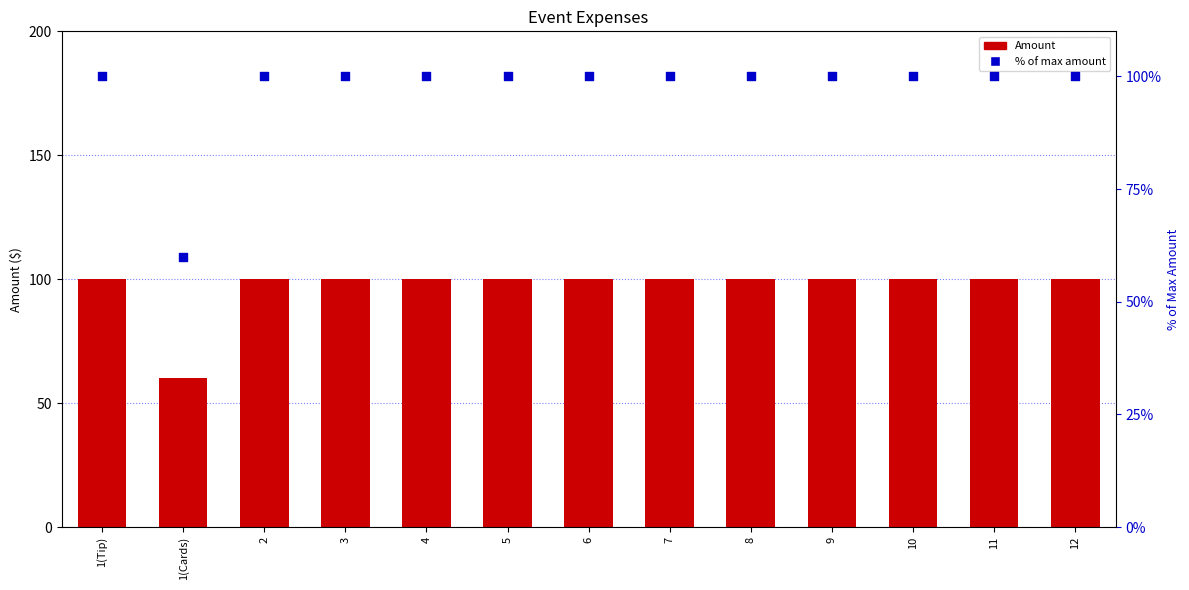

What are all the series names shown in the legend?

Amount, % of max amount